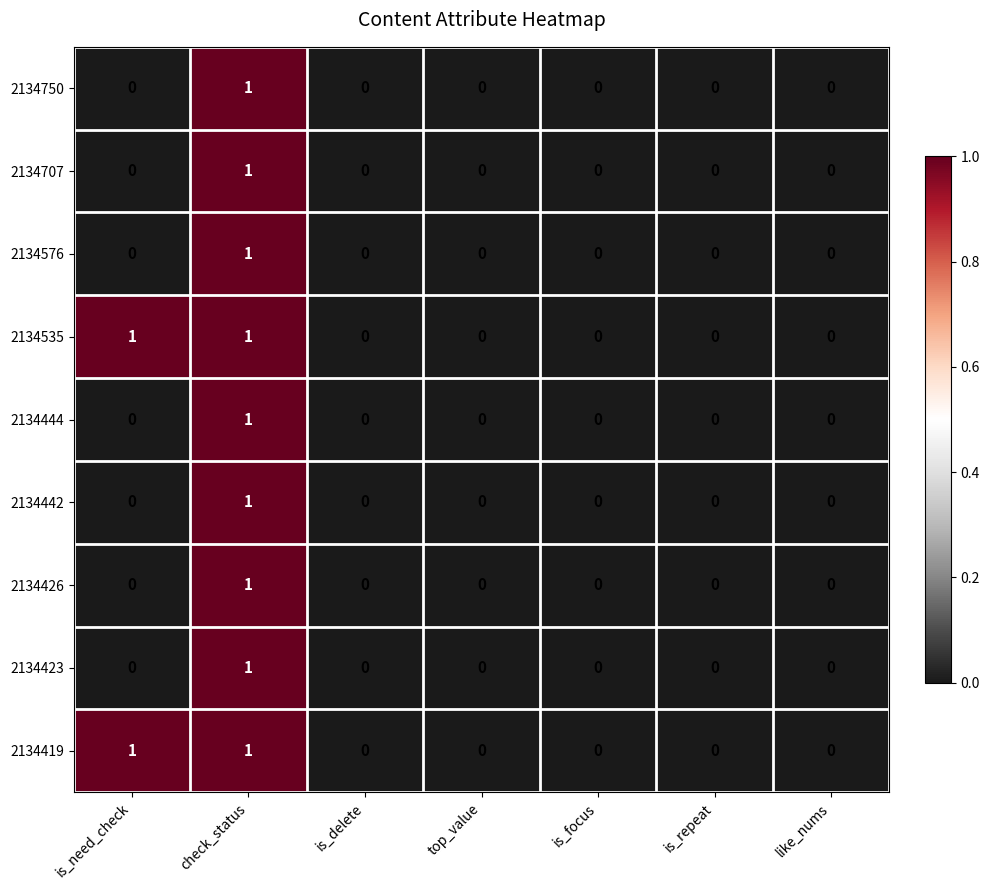

True or false: 2134442 has a value of 0 at check_status.

False